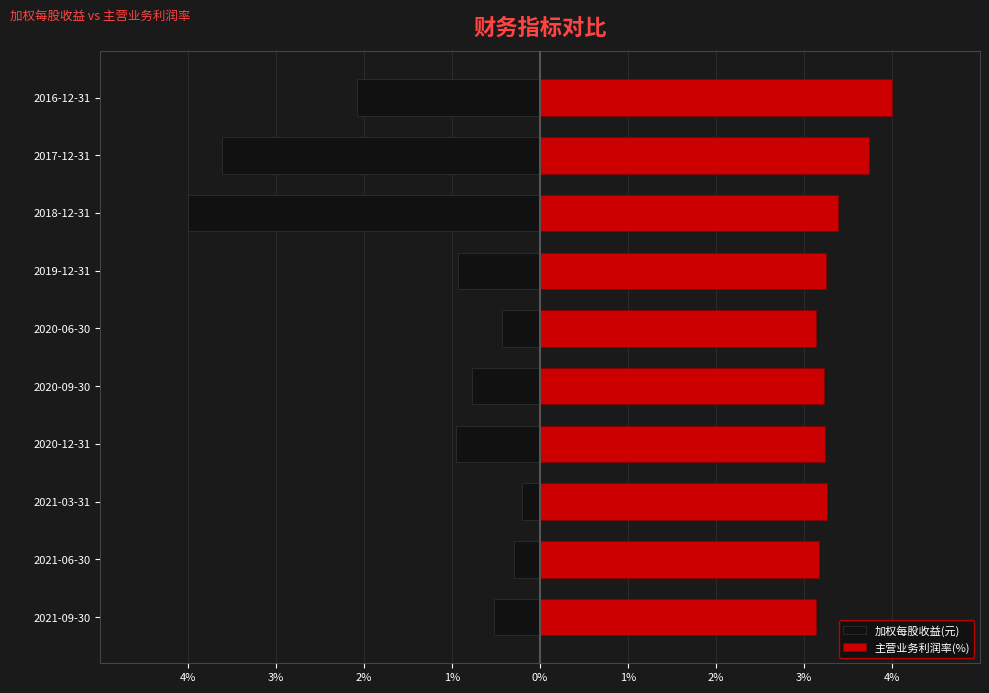

The 加权每股收益(元) series shows -0.3 at 2021-09-30. True or false?

False